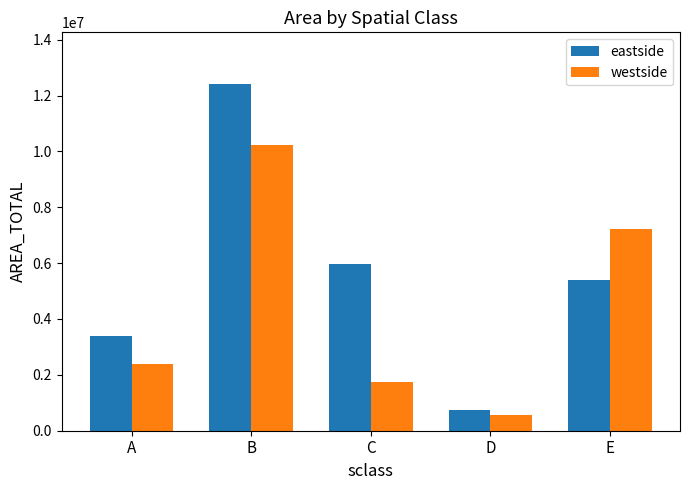

What are all the series names shown in the legend?

eastside, westside